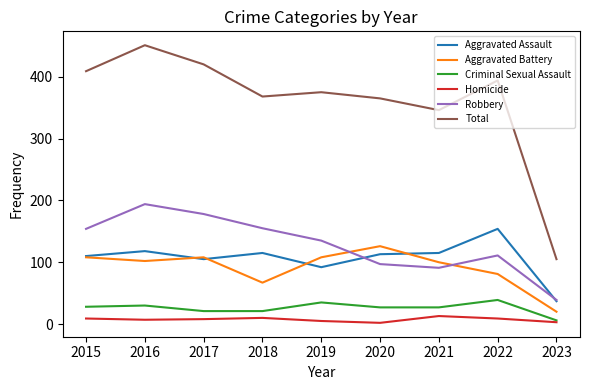

Which series has the largest total across all categories?

Total